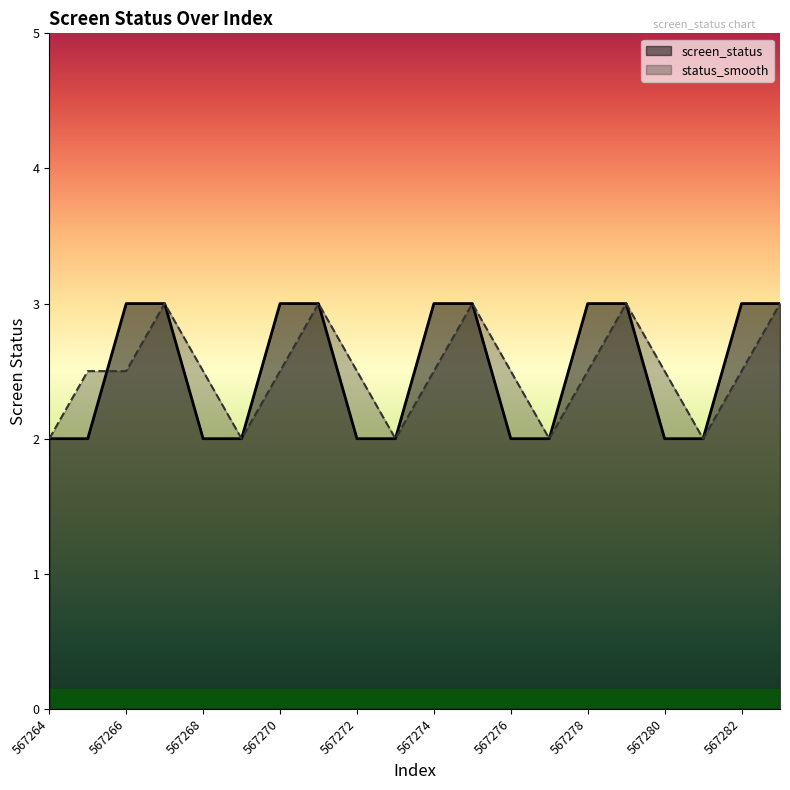

Reading left to right, what are all the values shown in this chart?

screen_status: 2.0	2.0	3.0	3.0	2.0	2.0	3.0	3.0	2.0	2.0	3.0	3.0	2.0	2.0	3.0	3.0	2.0	2.0	3.0	3.0
status_smooth: 2.0	2.5	2.5	3.0	2.5	2.0	2.5	3.0	2.5	2.0	2.5	3.0	2.5	2.0	2.5	3.0	2.5	2.0	2.5	3.0